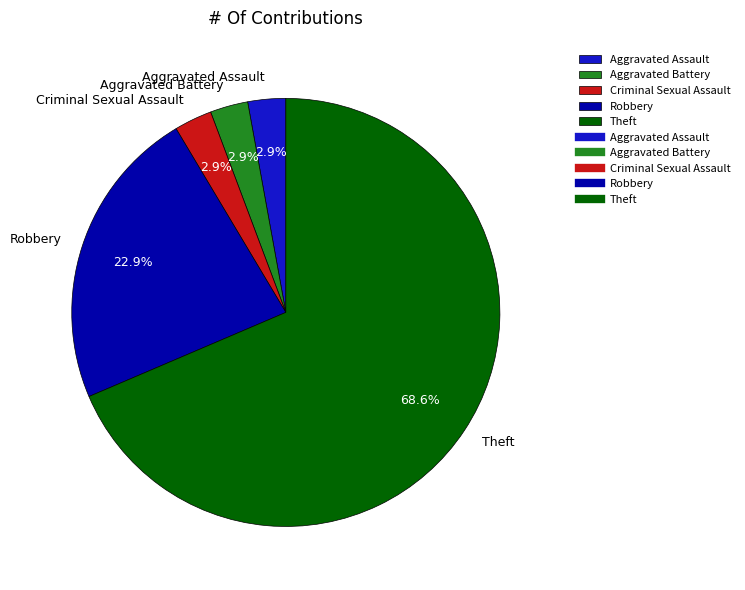

What is the largest slice in the pie chart?

Theft